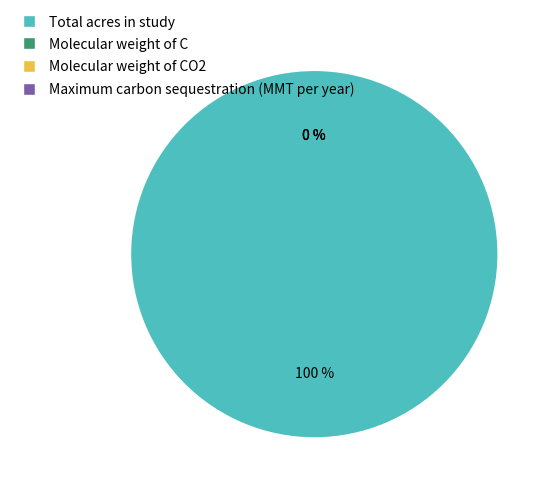

Is it true that Molecular weight of C is 1% of the pie?

False